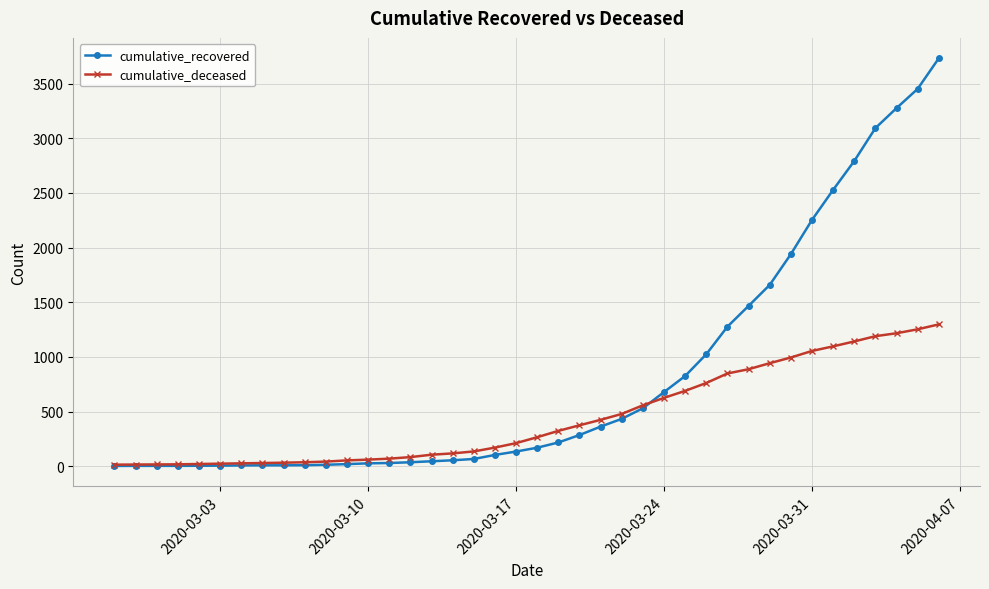

Which series has the largest range (max minus min)?

cumulative_recovered